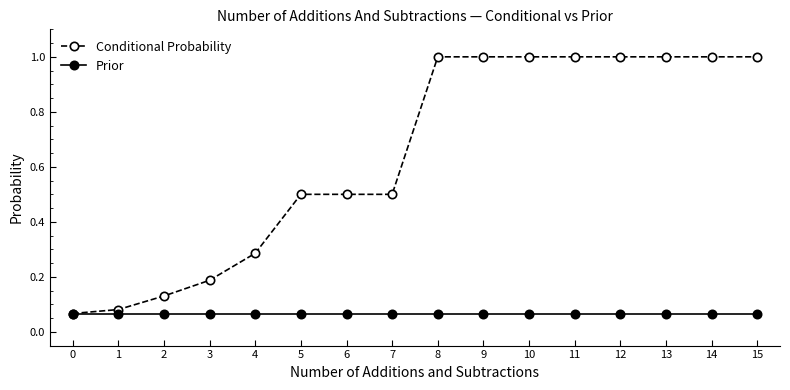

What is the value of the Conditional Probability point at the 9th from the left?

1.0